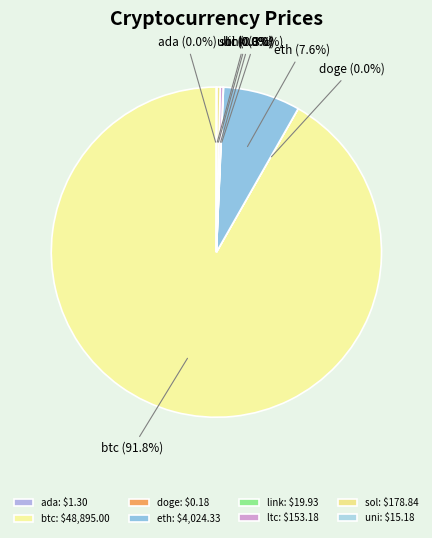

How much of the chart is everything except eth?

92.4%